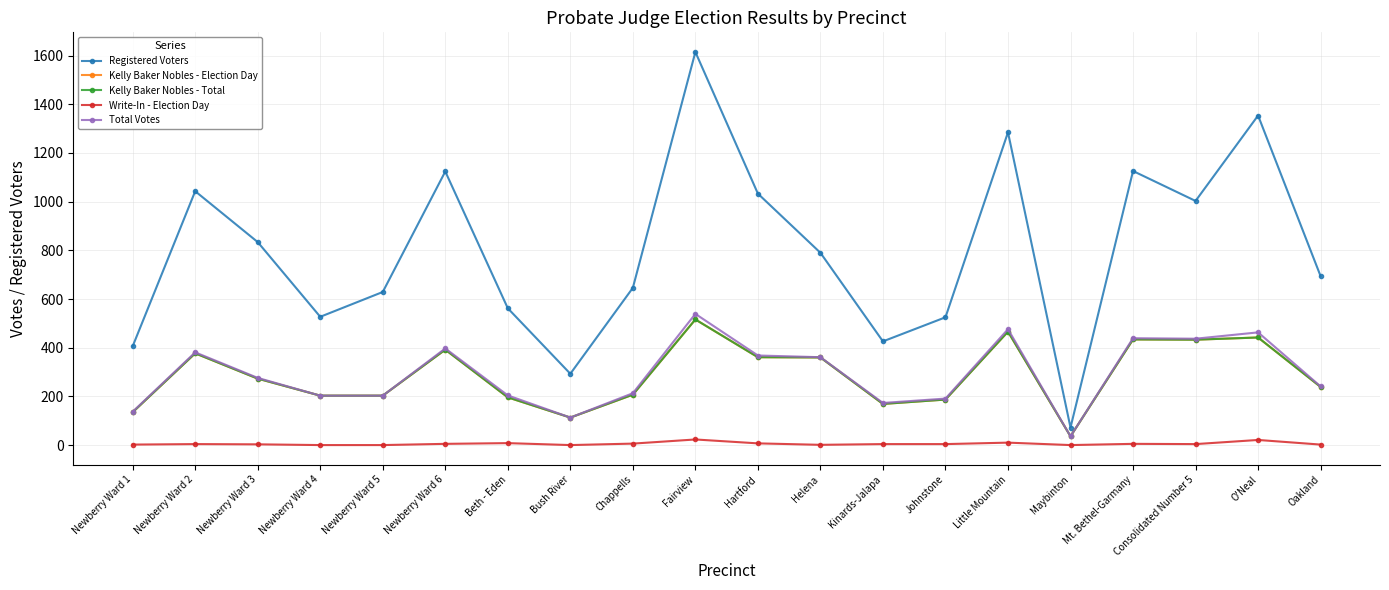

What value does the Kelly Baker Nobles - Total series have at Fairview?

516